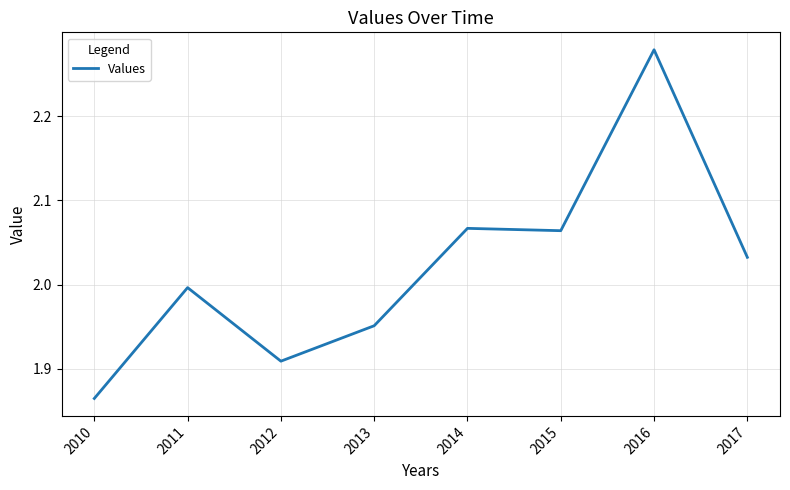

True or false: the data shows 2.0 at 2011.

True